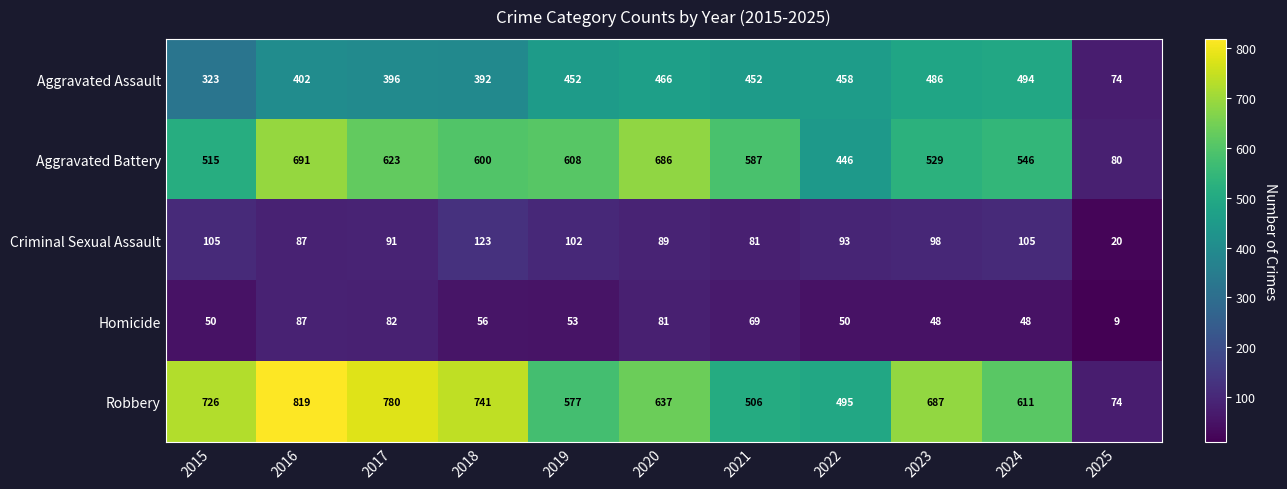

What is the spread (max minus min) of values at 2021?

518